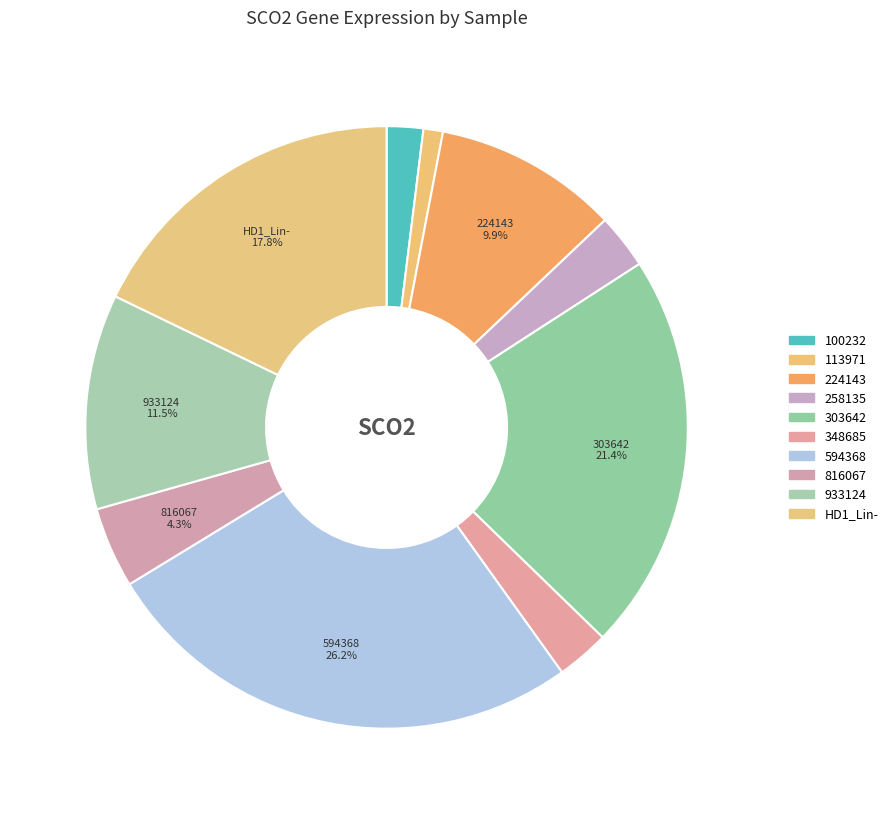

How many segments does this pie chart have?

10